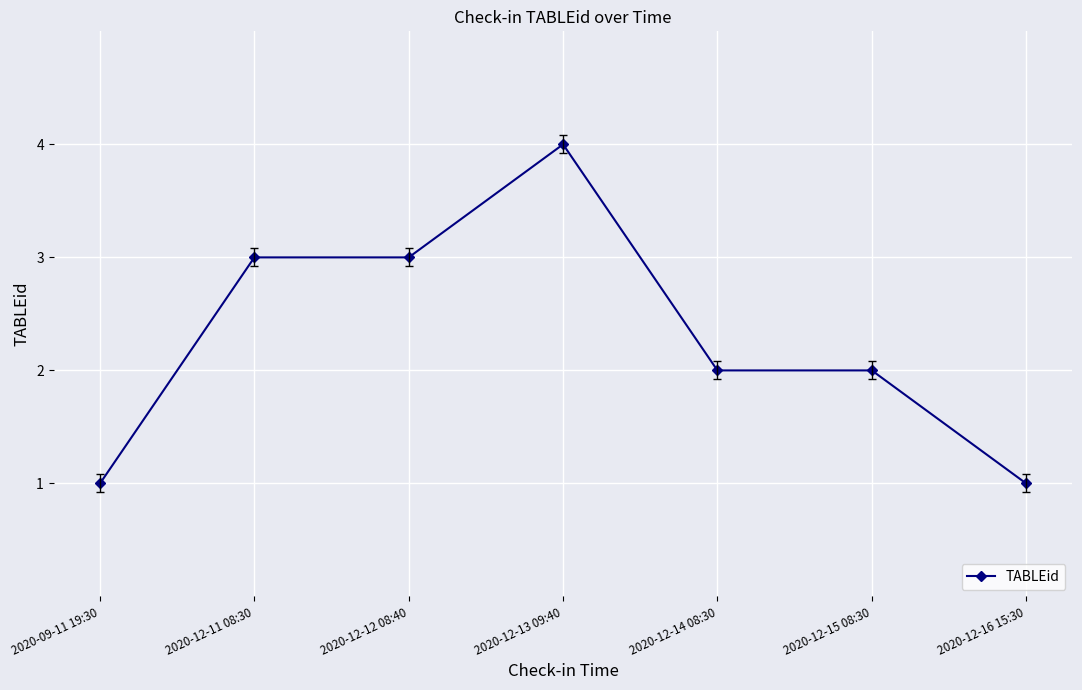

Between 2020-12-13 09:40 and 2020-12-16 15:30, which is larger?

2020-12-13 09:40